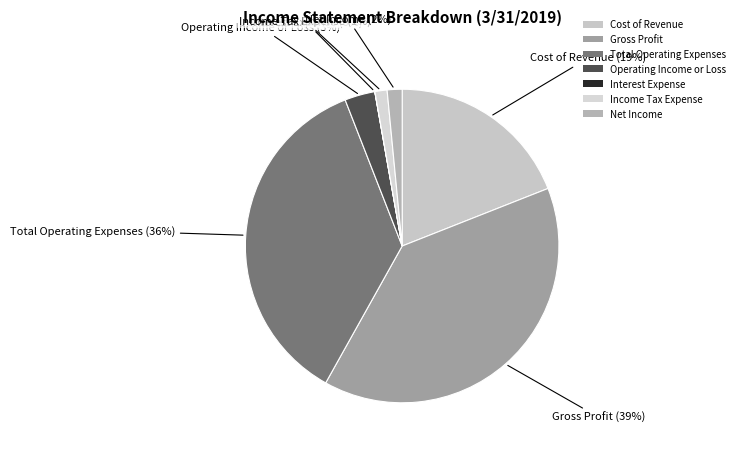

Which has a higher value, Income Tax Expense or Gross Profit?

Gross Profit